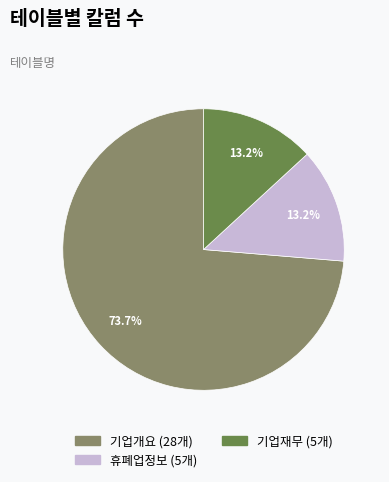

Does any single category account for the majority?

Yes